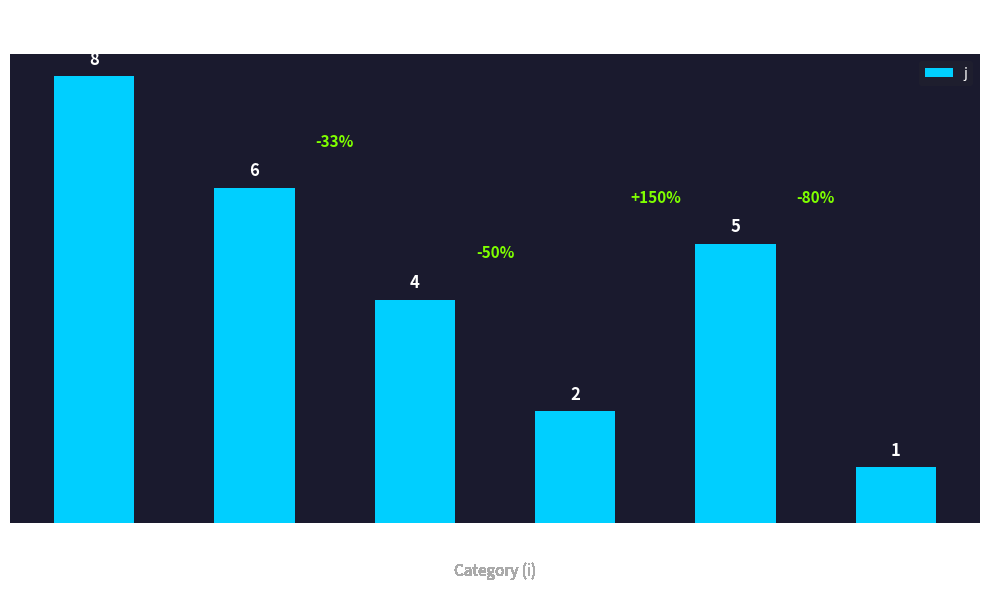

Rank the categories by value from highest to lowest.

0, 1, 4, 2, 3, 5